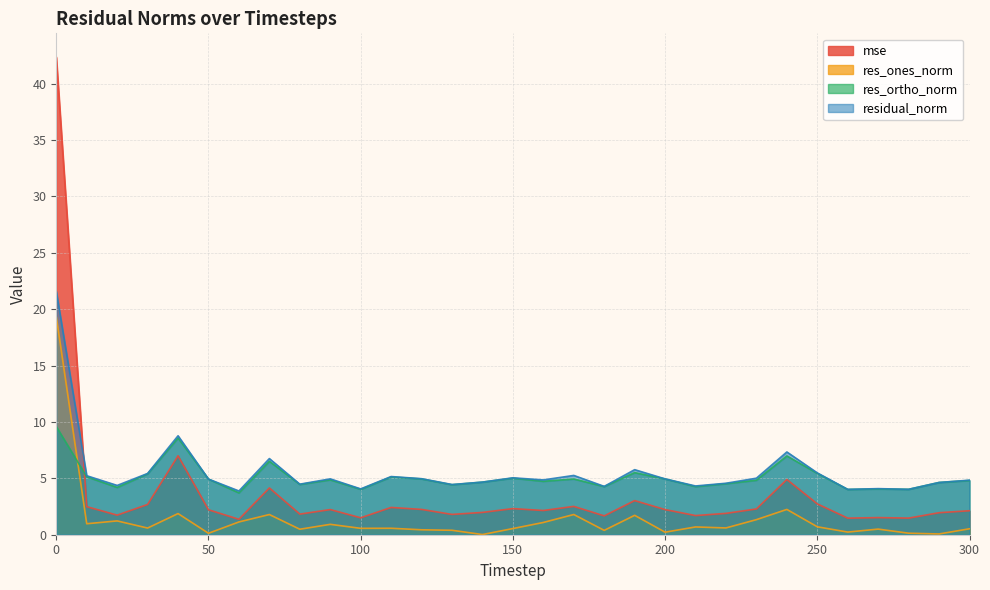

How many times do res_ortho_norm and res_ones_norm cross each other?

1